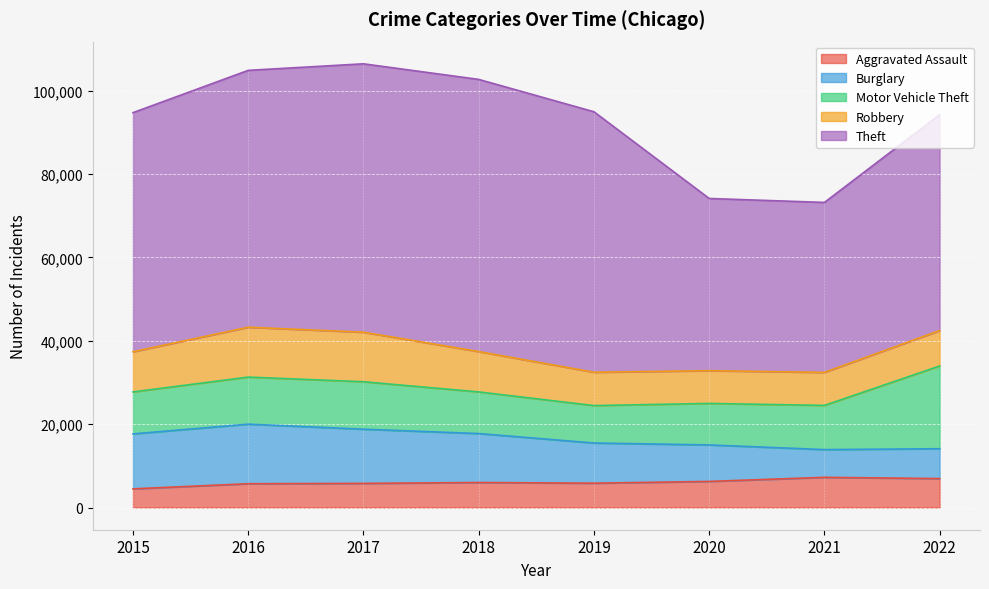

What is the total value across all series at 2017?

106434